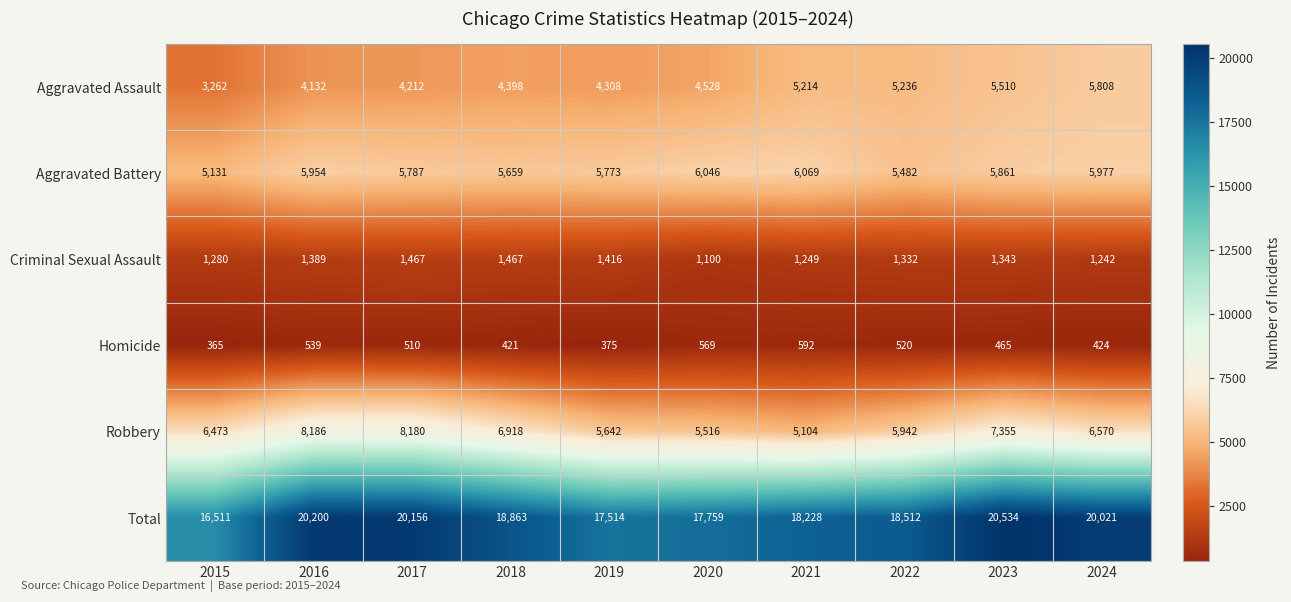

At how many categories does at least one series exceed 15416?

10